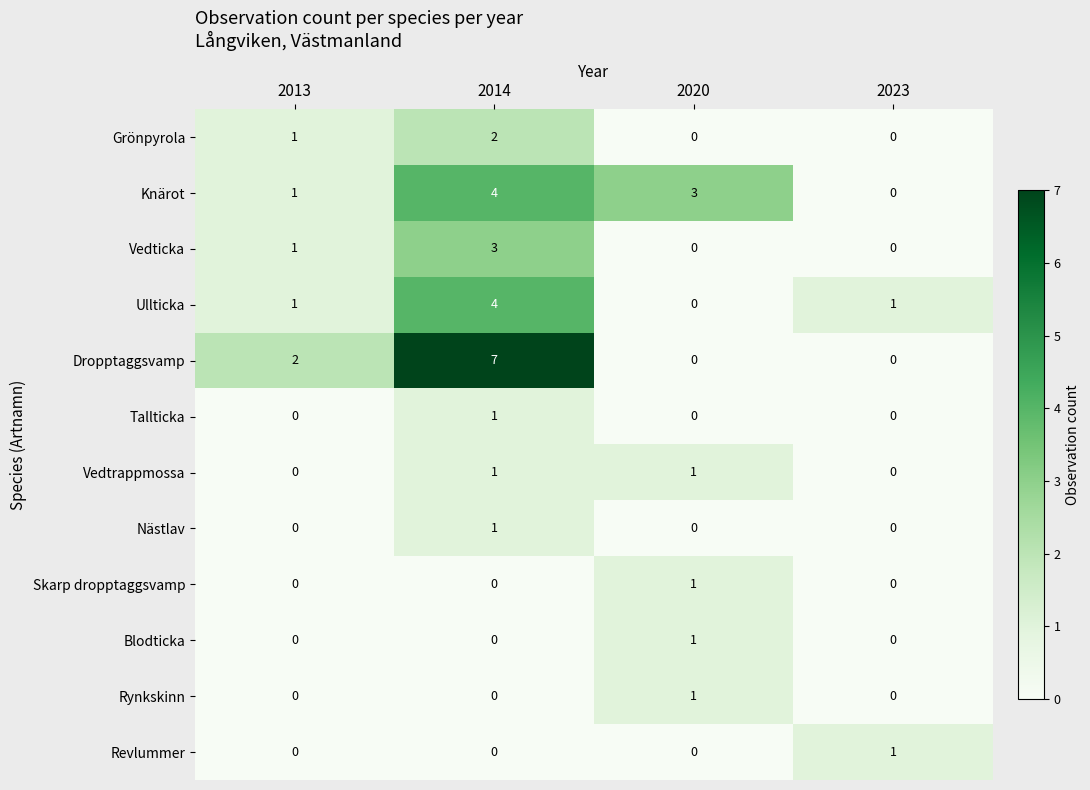

Which series has the largest total across all categories?

Dropptaggsvamp